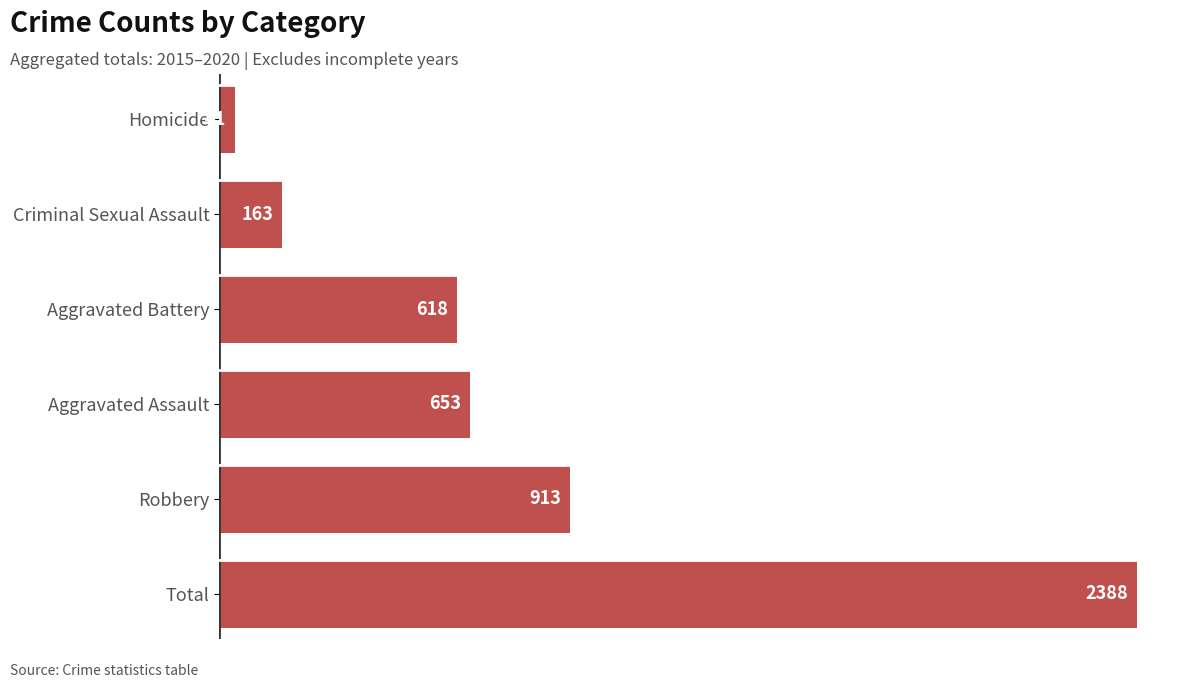

Reading bottom to top, extract all data points from this chart.

Total=2388	Robbery=913	Aggravated Assault=653	Aggravated Battery=618	Criminal Sexual Assault=163	Homicide=41